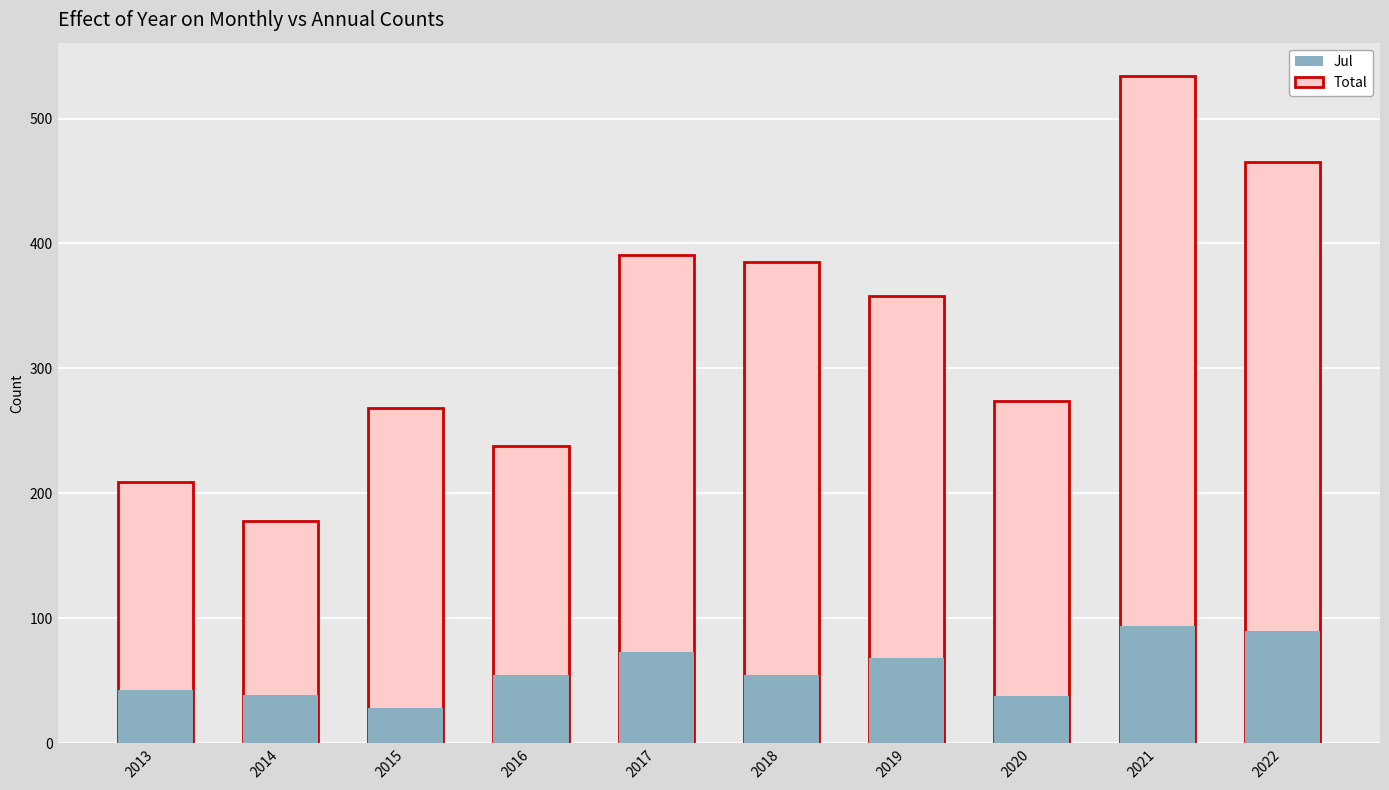

What is the average value of the Jul (base count) series?

58